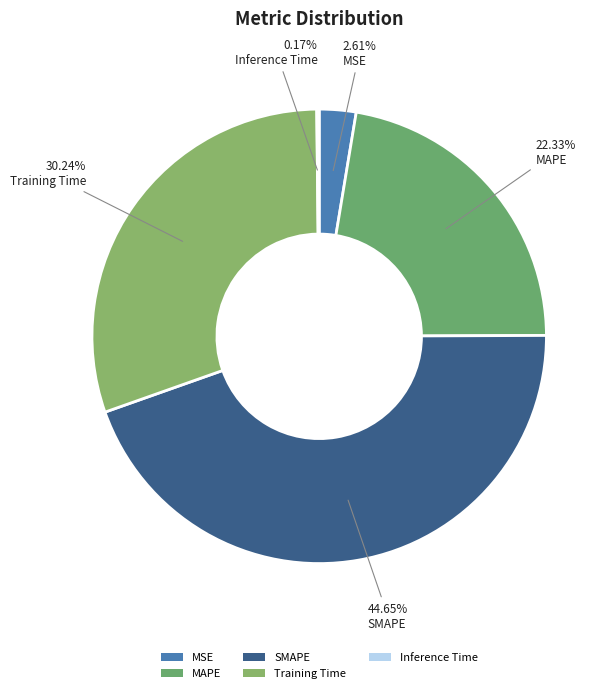

The SMAPE slice represents 45% of the pie. True or false?

True